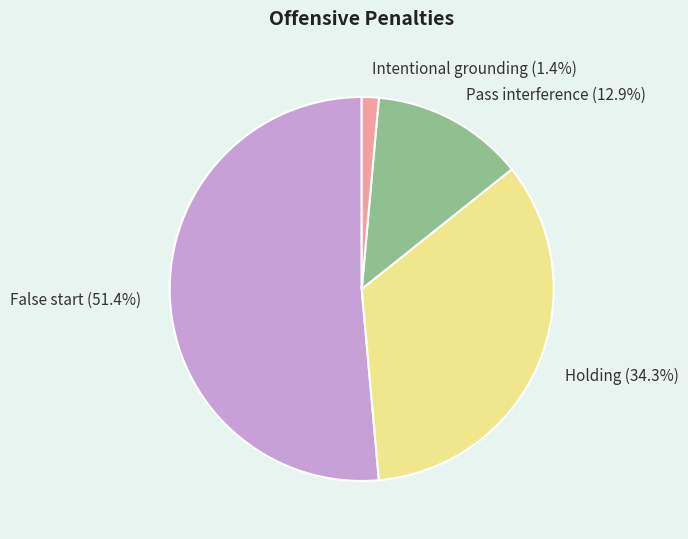

Which category has the biggest portion of the pie?

False start